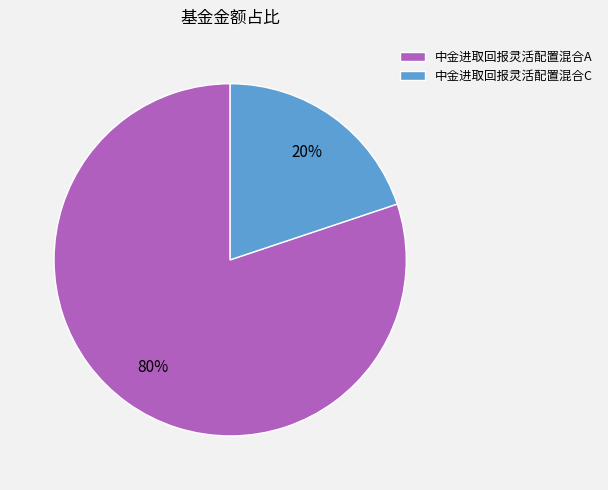

What is the majority slice?

中金进取回报灵活配置混合A